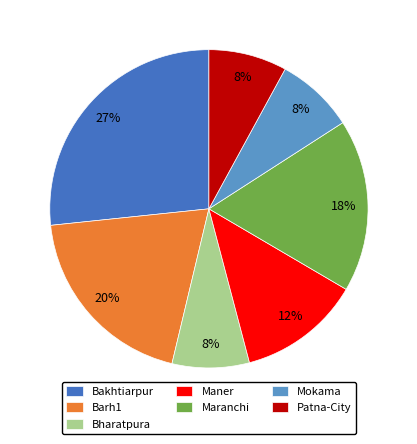

Between Maranchi and Maner, which is larger?

Maranchi